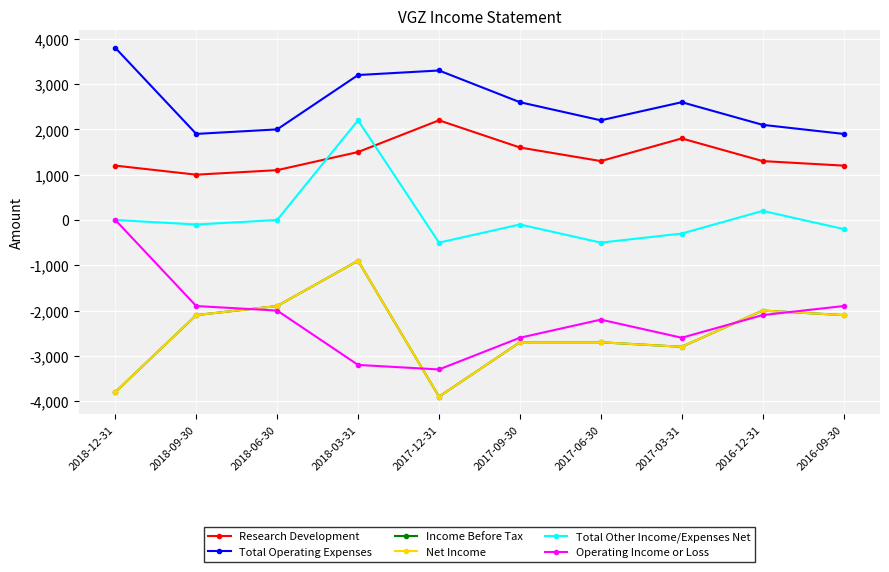

What position from the right is 2017-06-30?

4